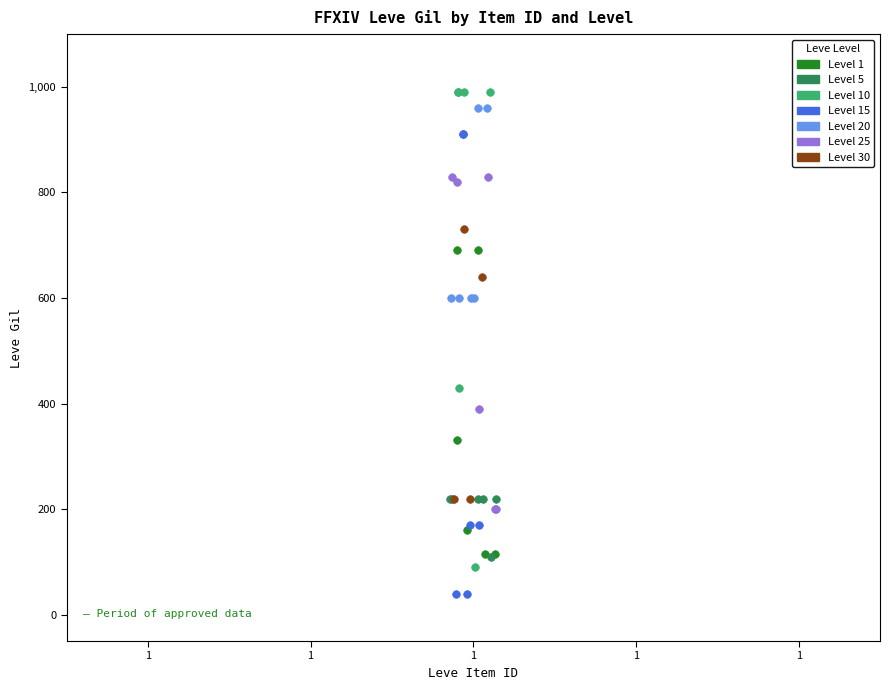

Which series contains the lowest Y value?

Level 15